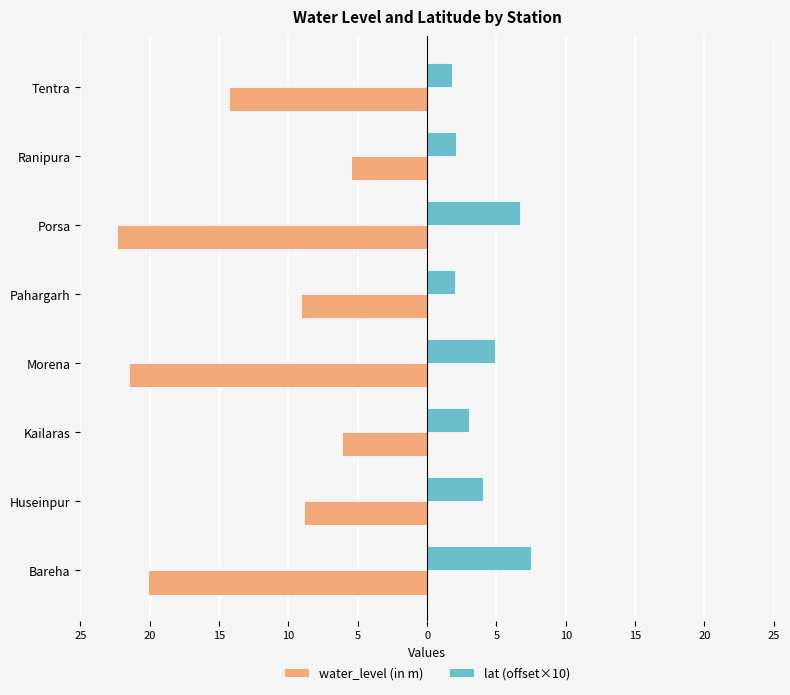

What are all the series names shown in the legend?

water_level (in m), lat (offset×10)